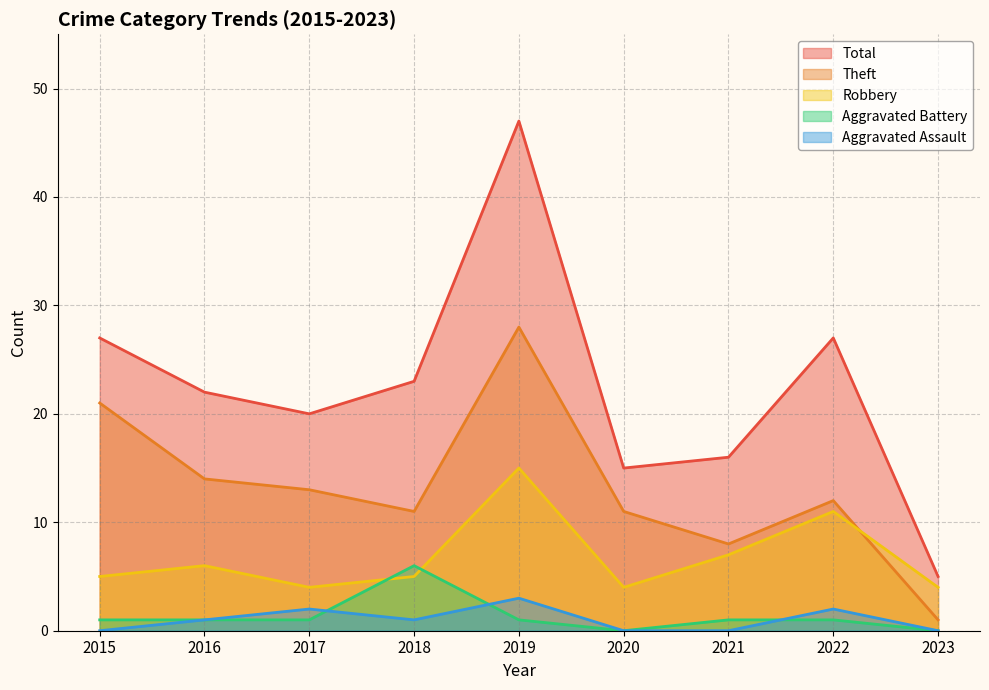

True or false: Total has a value of 5 at 2023.

True